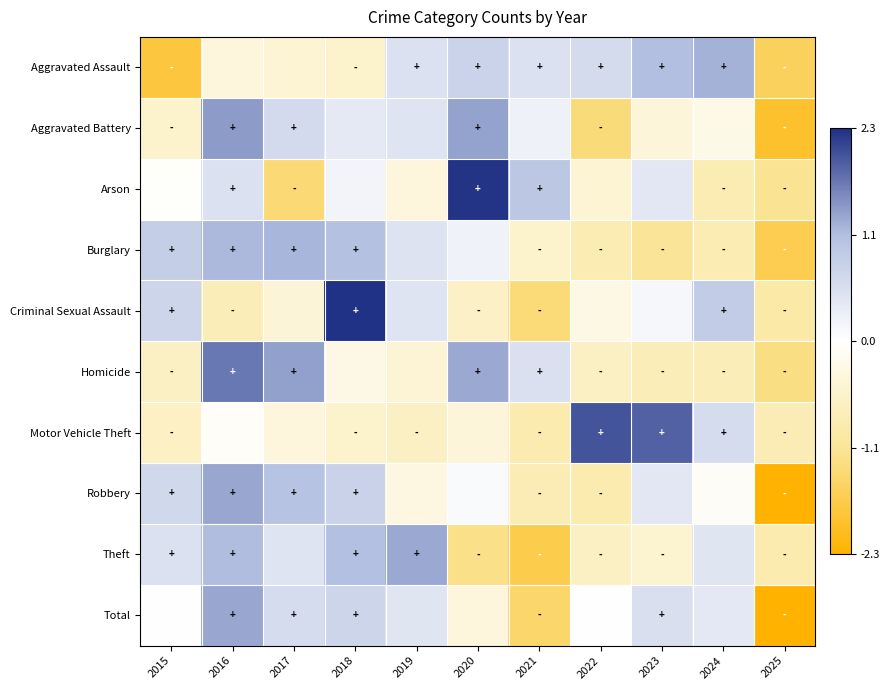

Reading left to right, what are all the values shown in this chart?

Aggravated Assault: 2015=-1.8	2016=-0.4	2017=-0.5	2018=-0.6	2019=0.5	2020=0.8	2021=0.5	2022=0.6	2023=1.1	2024=1.3	2025=-1.6
Aggravated Battery: 2015=-0.6	2016=1.4	2017=0.7	2018=0.4	2019=0.5	2020=1.4	2021=0.2	2022=-1.4	2023=-0.4	2024=-0.3	2025=-1.9
Arson: 2015=-0.0	2016=0.5	2017=-1.4	2018=0.2	2019=-0.4	2020=2.2	2021=1.0	2022=-0.5	2023=0.4	2024=-0.8	2025=-1.2
Burglary: 2015=0.9	2016=1.2	2017=1.2	2018=1.1	2019=0.5	2020=0.2	2021=-0.6	2022=-0.8	2023=-1.2	2024=-0.8	2025=-1.7
Criminal Sexual Assault: 2015=0.7	2016=-0.8	2017=-0.5	2018=2.3	2019=0.5	2020=-0.6	2021=-1.4	2022=-0.3	2023=0.1	2024=0.9	2025=-1.0
Homicide: 2015=-0.7	2016=1.7	2017=1.4	2018=-0.3	2019=-0.5	2020=1.3	2021=0.6	2022=-0.7	2023=-0.8	2024=-0.8	2025=-1.3
Motor Vehicle Theft: 2015=-0.7	2016=-0.1	2017=-0.4	2018=-0.6	2019=-0.7	2020=-0.4	2021=-0.9	2022=2.0	2023=1.9	2024=0.6	2025=-0.8
Robbery: 2015=0.7	2016=1.3	2017=1.1	2018=0.8	2019=-0.3	2020=0.1	2021=-0.8	2022=-0.9	2023=0.4	2024=-0.1	2025=-2.3
Theft: 2015=0.5	2016=1.2	2017=0.5	2018=1.1	2019=1.3	2020=-1.3	2021=-1.7	2022=-0.7	2023=-0.5	2024=0.5	2025=-0.9
Total: 2015=0.0	2016=1.3	2017=0.6	2018=0.7	2019=0.5	2020=-0.4	2021=-1.5	2022=0.0	2023=0.6	2024=0.4	2025=-2.3